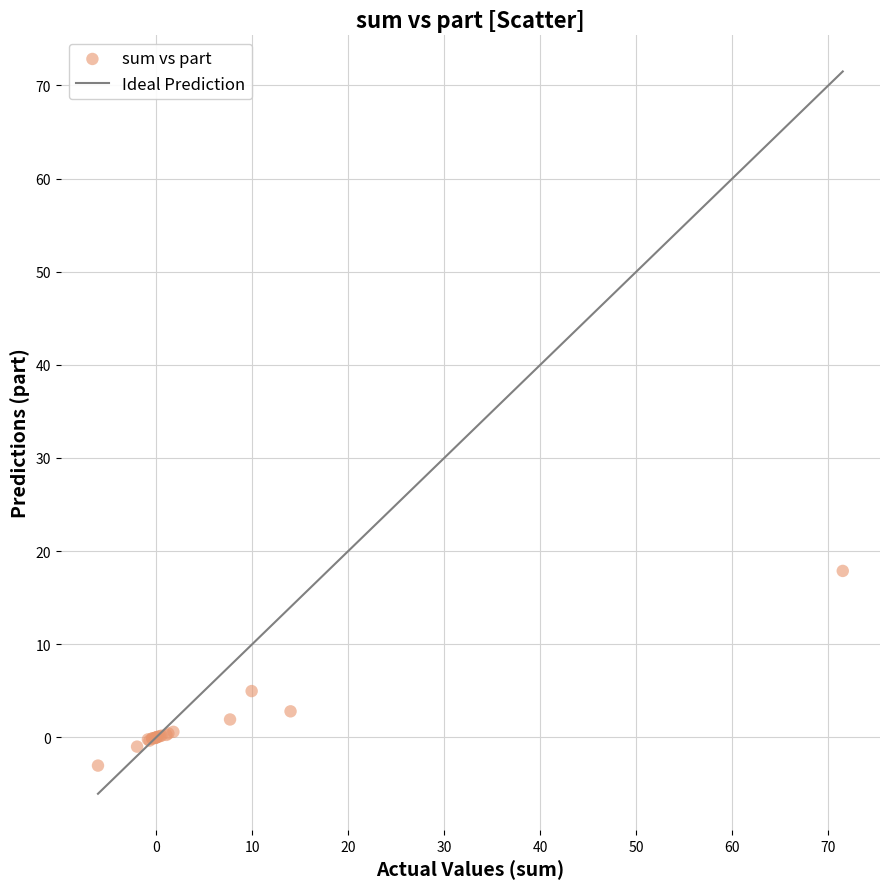

What Y value in the scatter plot is closest to 7?

5.0